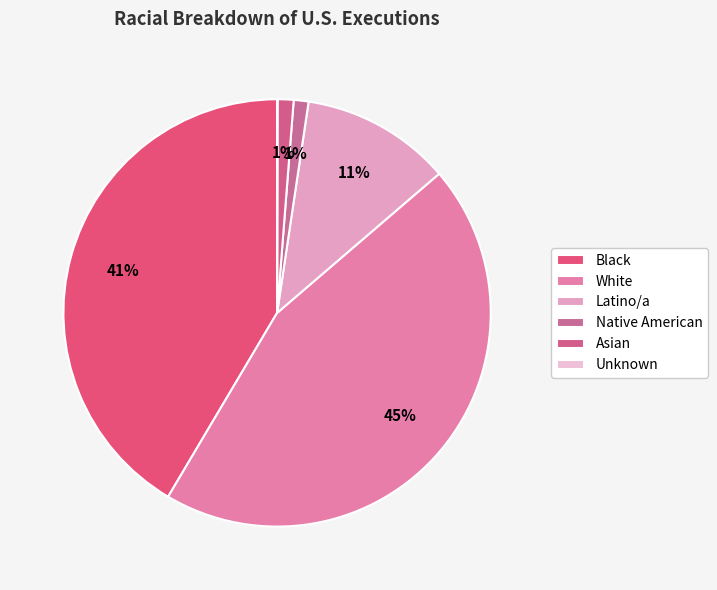

To the nearest percent, what percentage of the pie is Asian?

1%